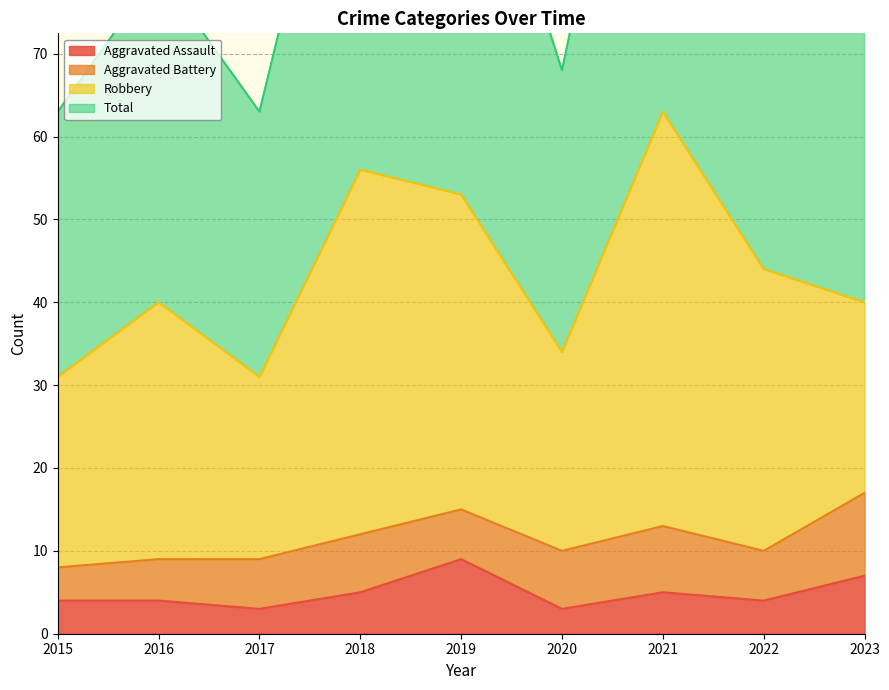

Does the chart have visible grid lines?

Yes